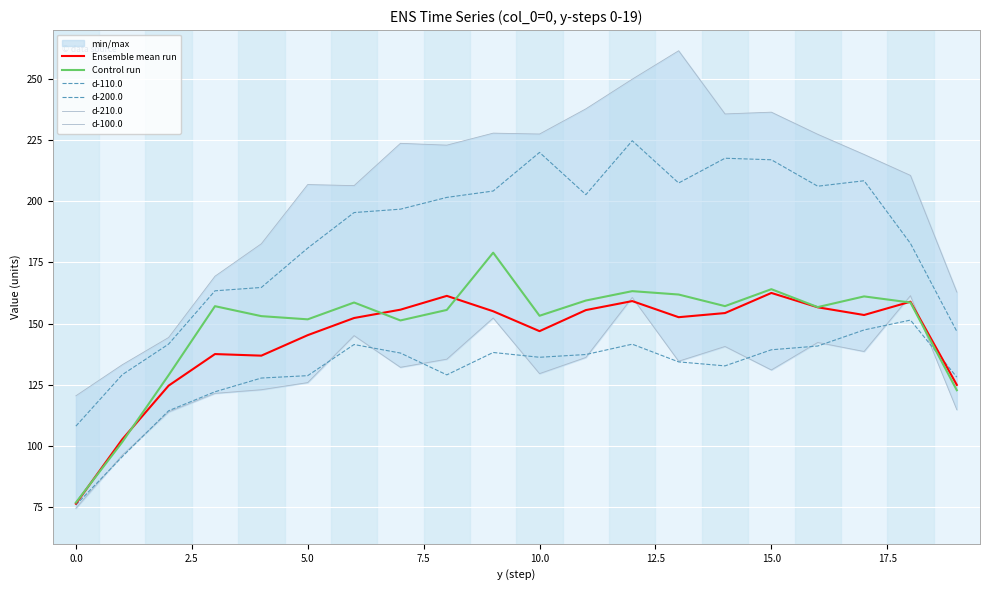

What is the difference between the Ensemble mean run values at 5.0 and 10.0?

1.6